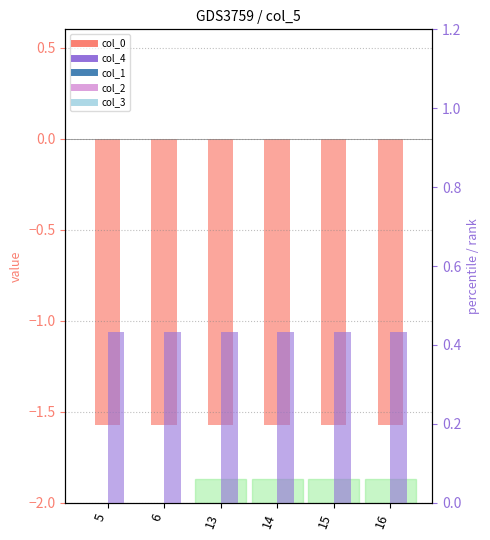

What are all the series names shown in the legend?

col_0, col_1, col_2, col_3, col_4